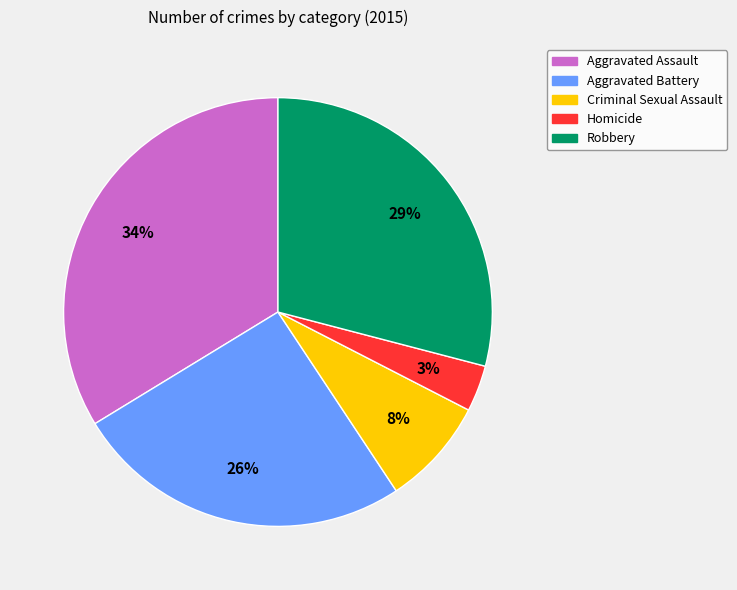

The Criminal Sexual Assault slice represents 23% of the pie. True or false?

False